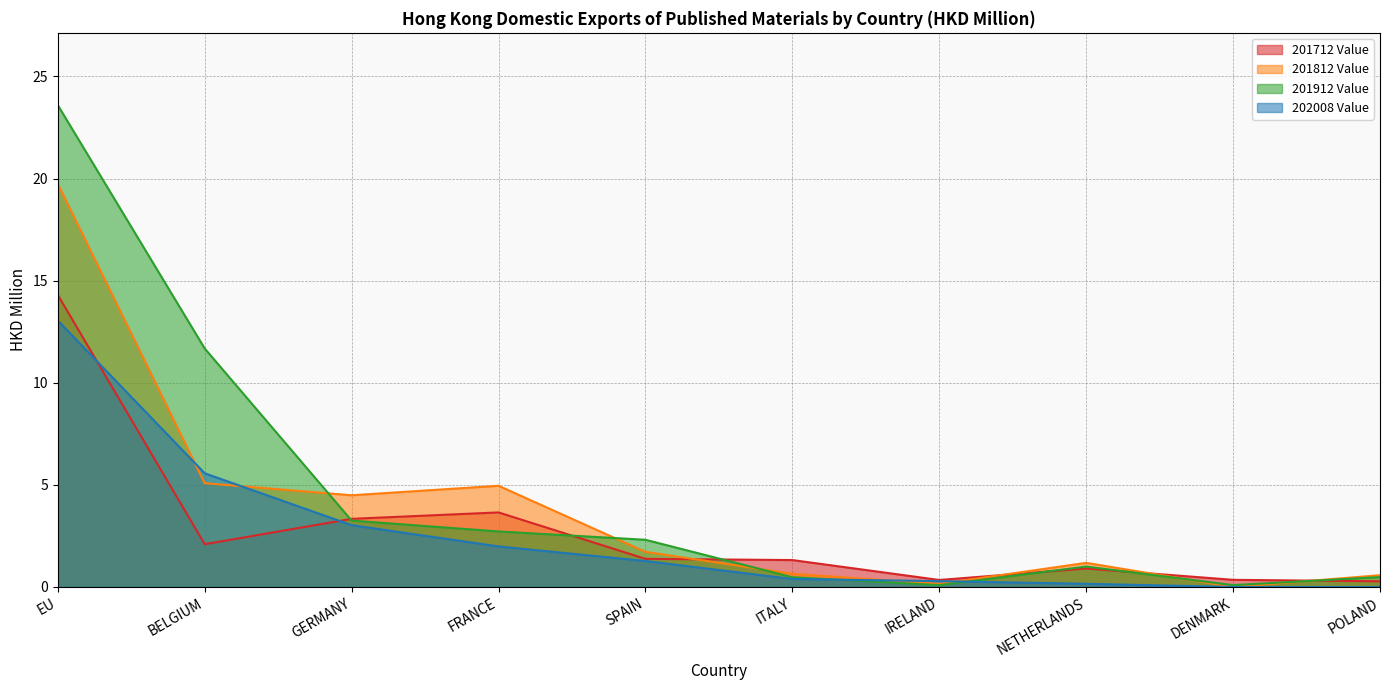

What is the difference between the 202008 Value values at GERMANY and FRANCE?

1.0